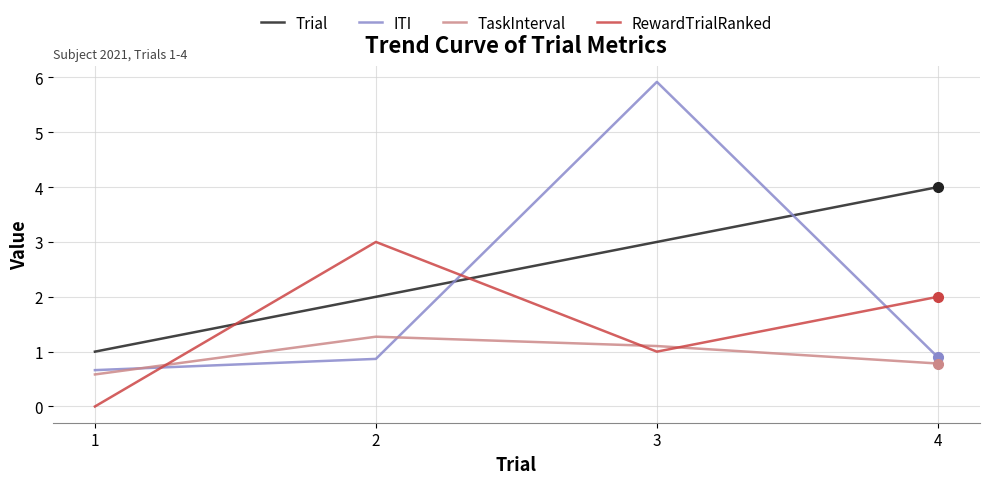

Which series has the widest spread of values?

ITI